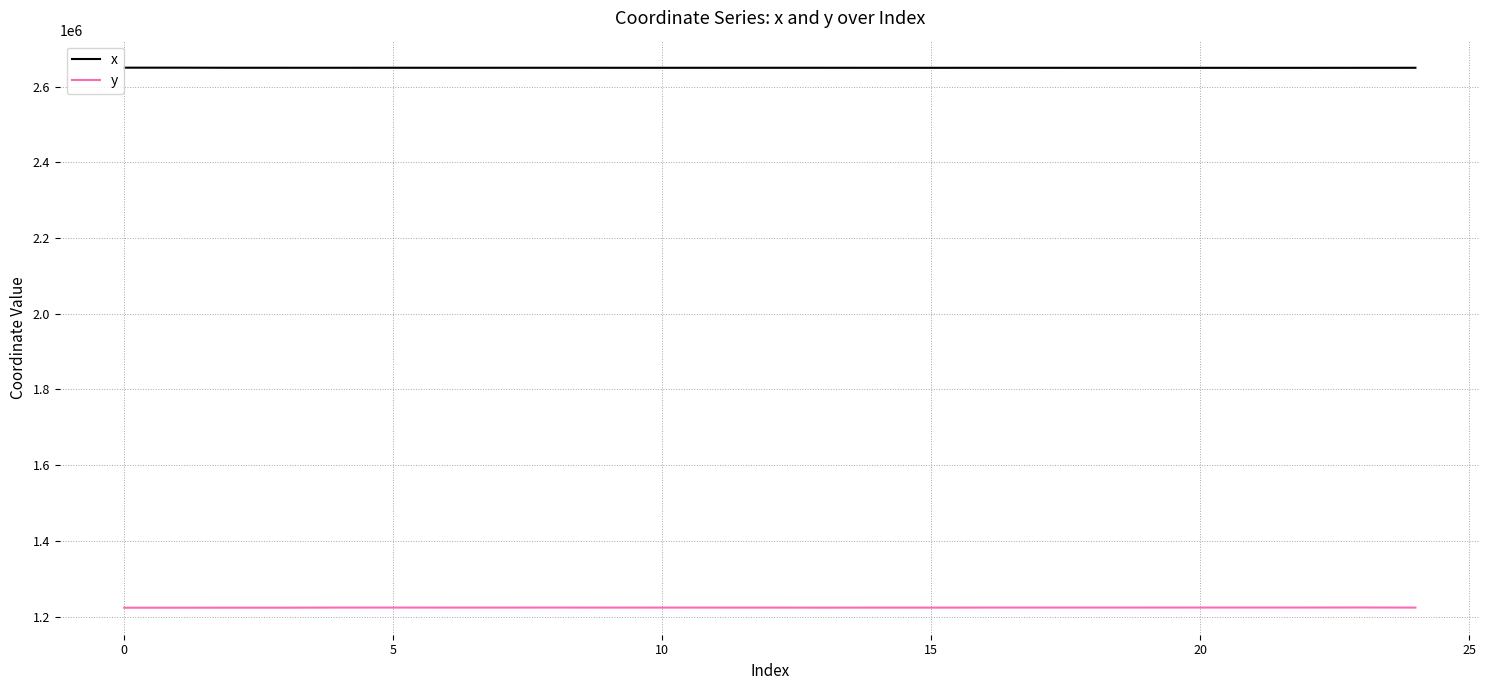

How many values in the x series exceed 2649511?

14